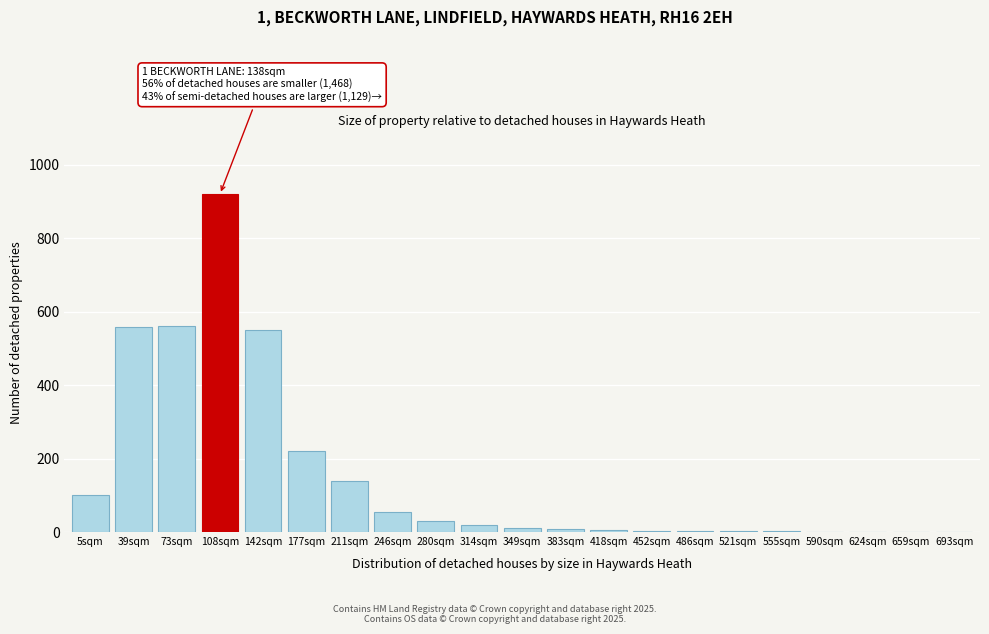

Is it true that the value at 177sqm is 333?

False